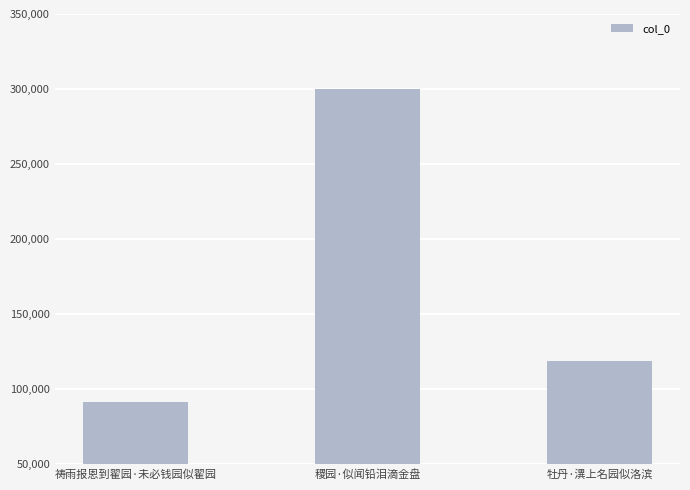

Reading left to right, extract all data points from this chart.

91811	300209	118515